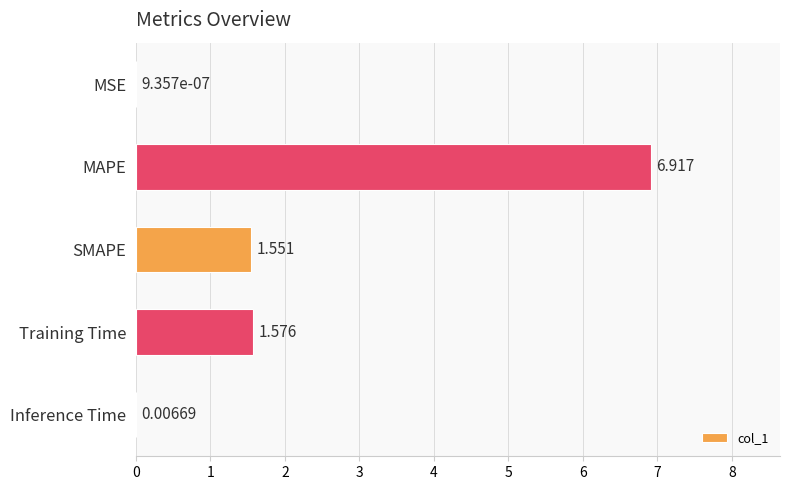

At which category does the chart reach its peak across all series?

MAPE